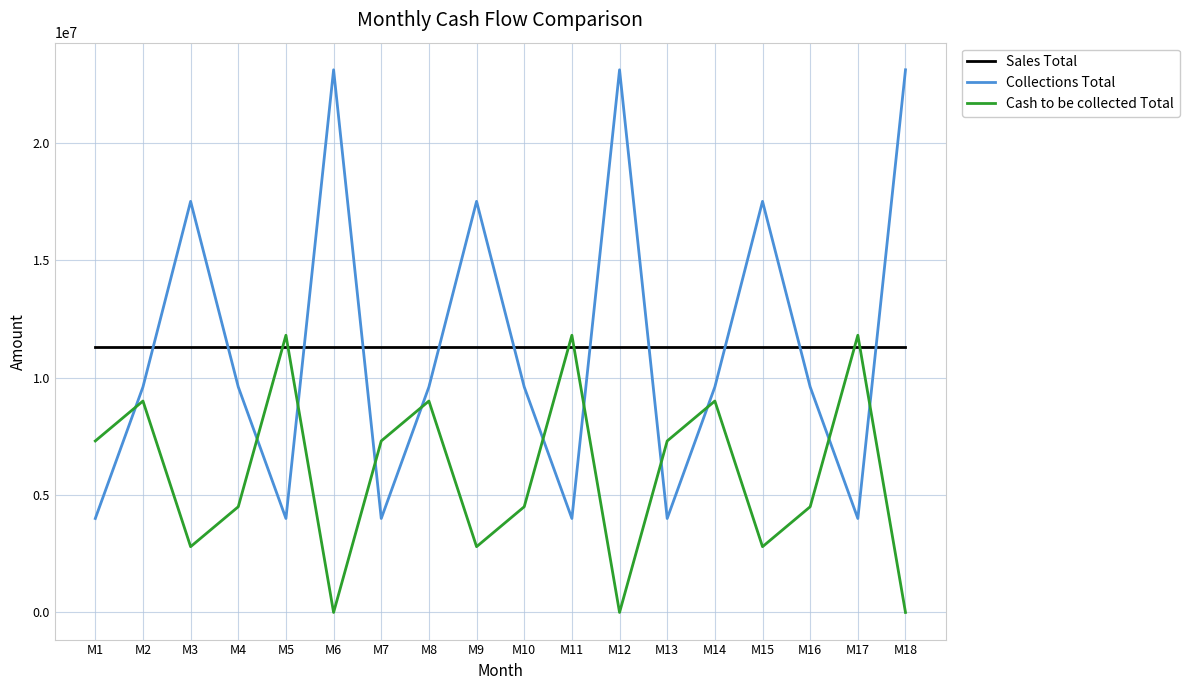

The Cash to be collected Total series shows 2937402 at M5. True or false?

False